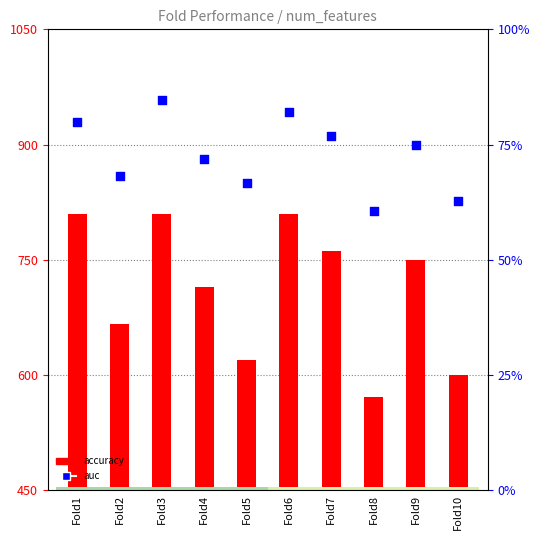

At how many categories does at least one series exceed 0?

10